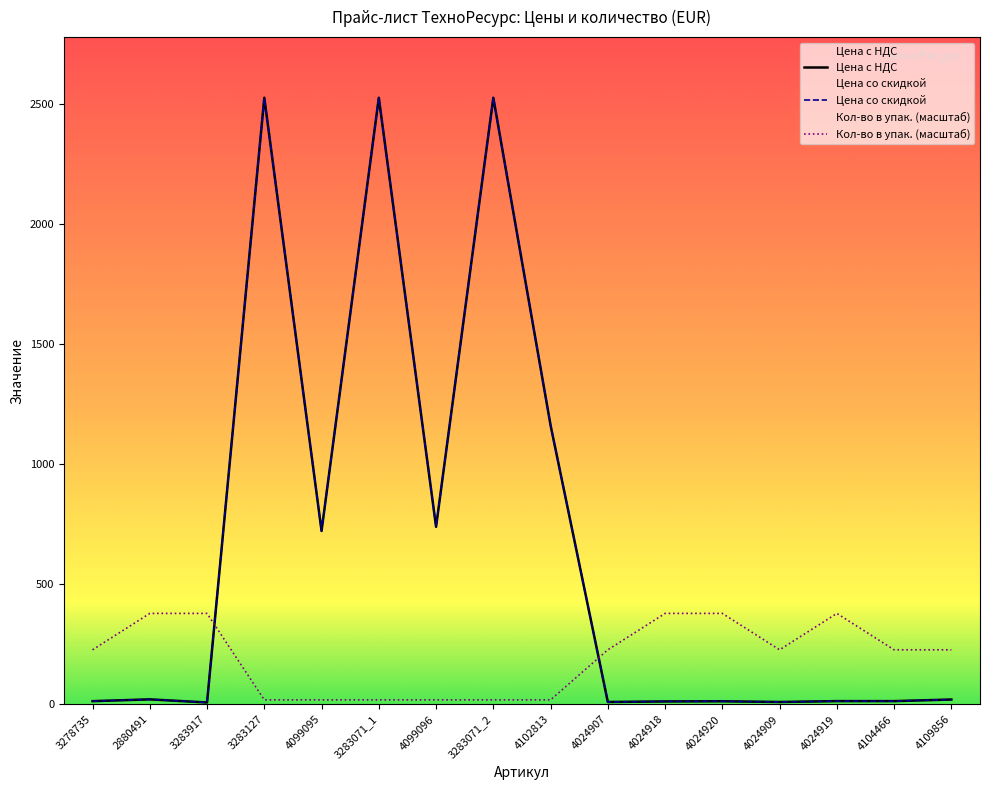

Is this an area chart (filled region under the line)?

No